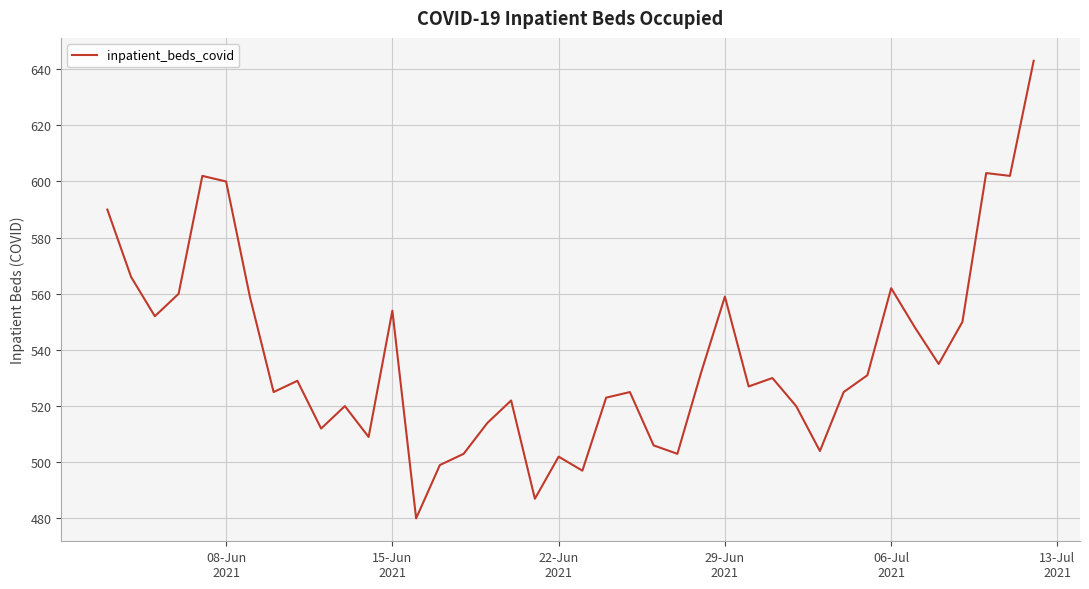

What is the difference between the second highest and second lowest values?

116